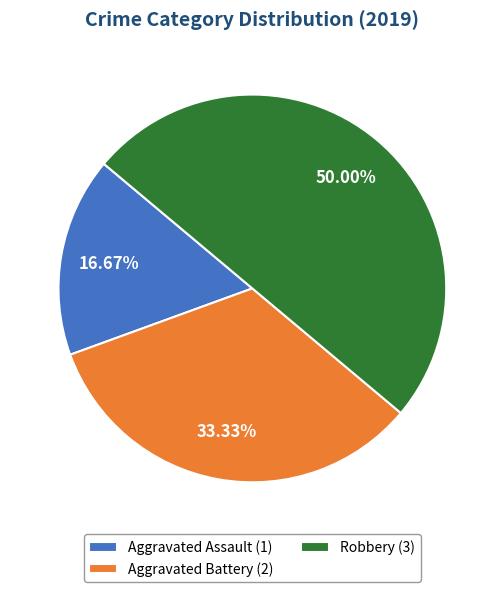

What is the largest slice in the pie chart?

Robbery